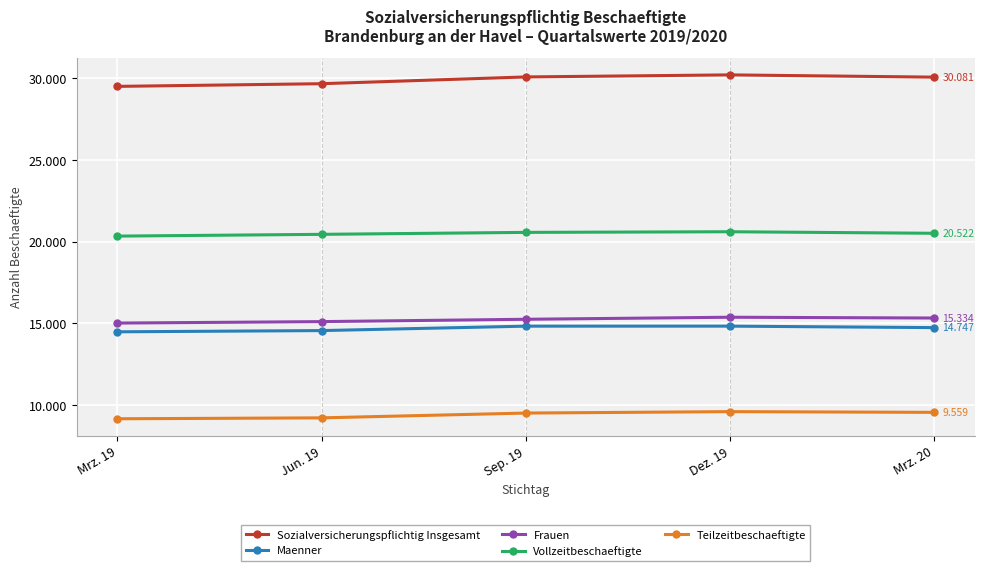

What is the difference between the maximum and minimum values in the Teilzeitbeschaeftigte series?

437